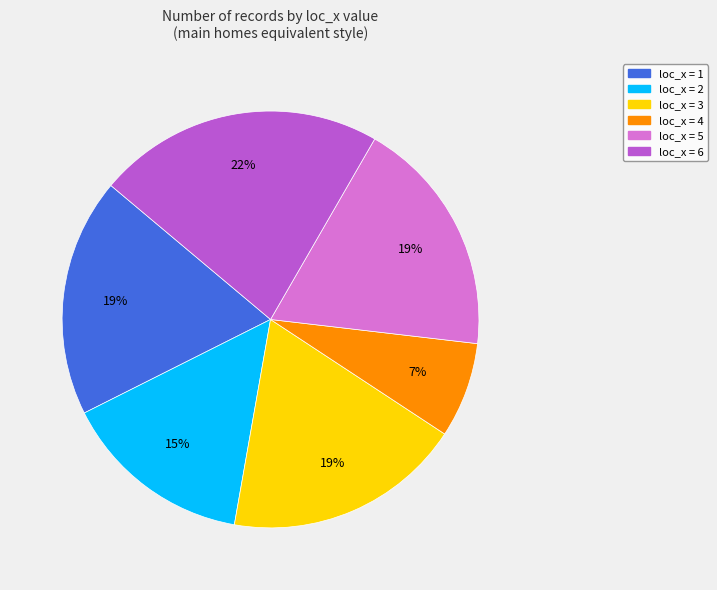

To the nearest percent, what portion does loc_x = 6 represent?

22%